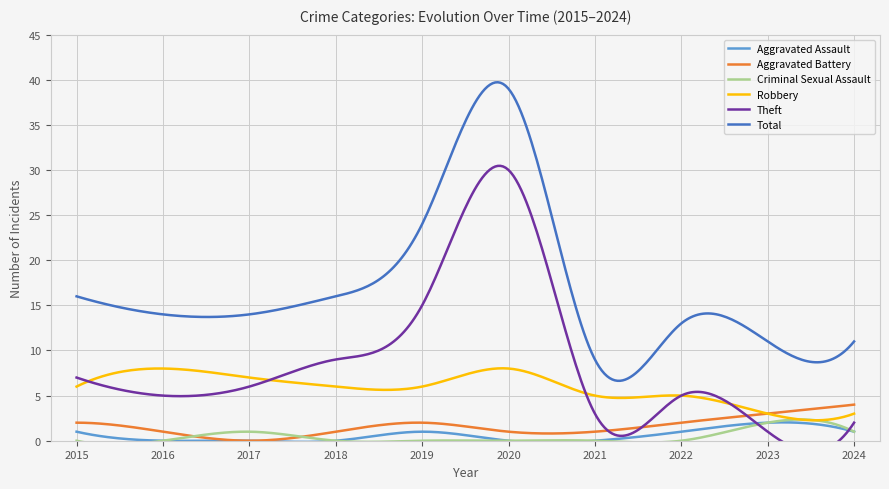

Rank the series at 2016 from lowest to highest value.

Aggravated Assault, Criminal Sexual Assault, Aggravated Battery, Theft, Robbery, Total